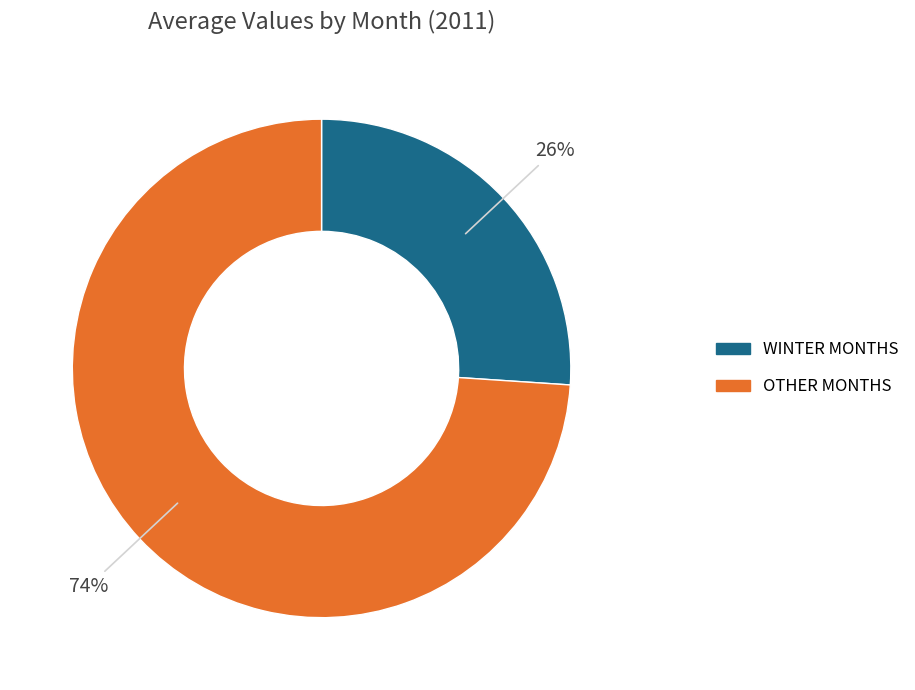

Is there any slice that represents more than half of the pie?

Yes